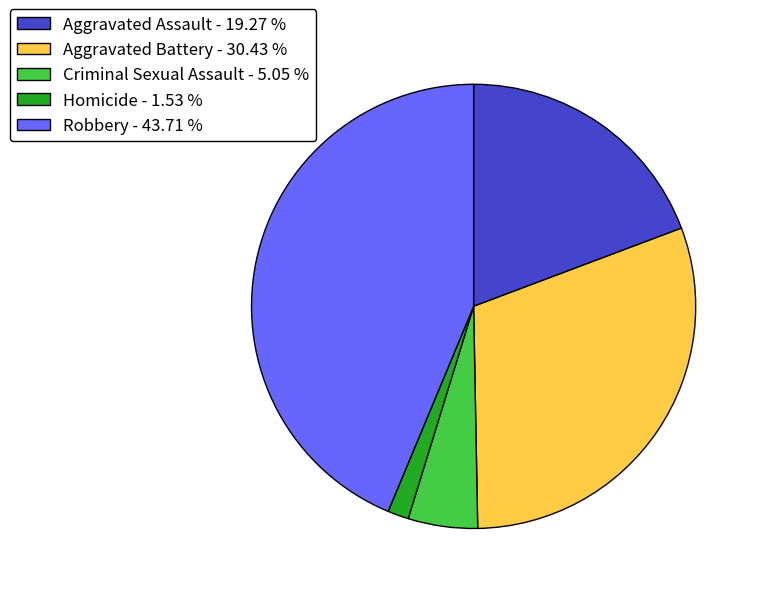

What is the ratio of the value at Robbery - 43.71 % to the value at Homicide - 1.53 %?

28.6